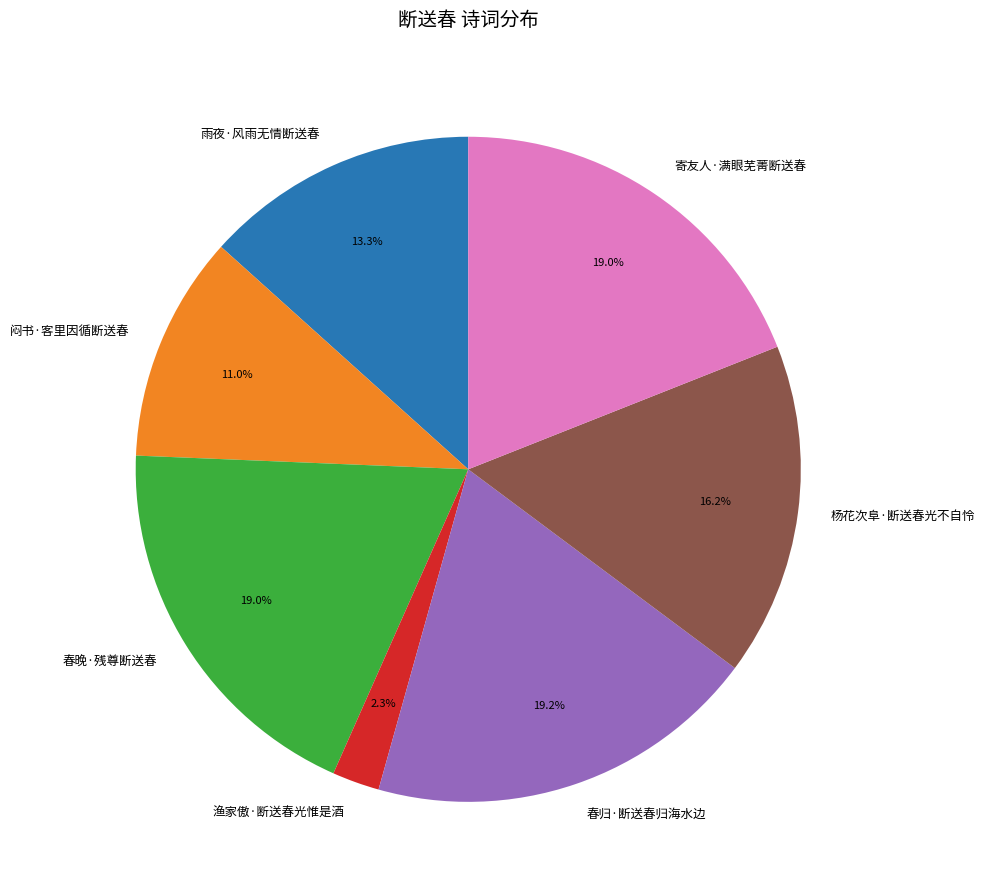

What percentage is the 春归·断送春归海水边 slice, to the nearest percent?

19%